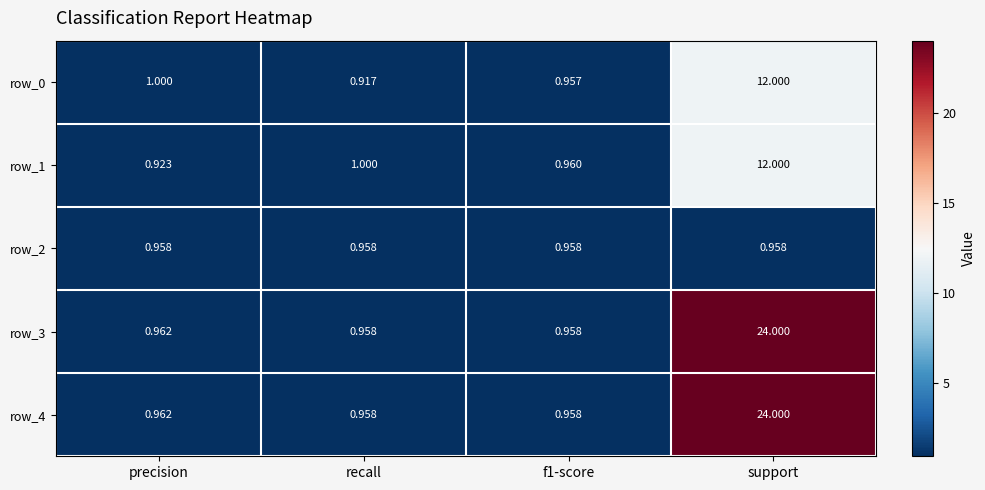

At which category does the chart reach its peak across all series?

support